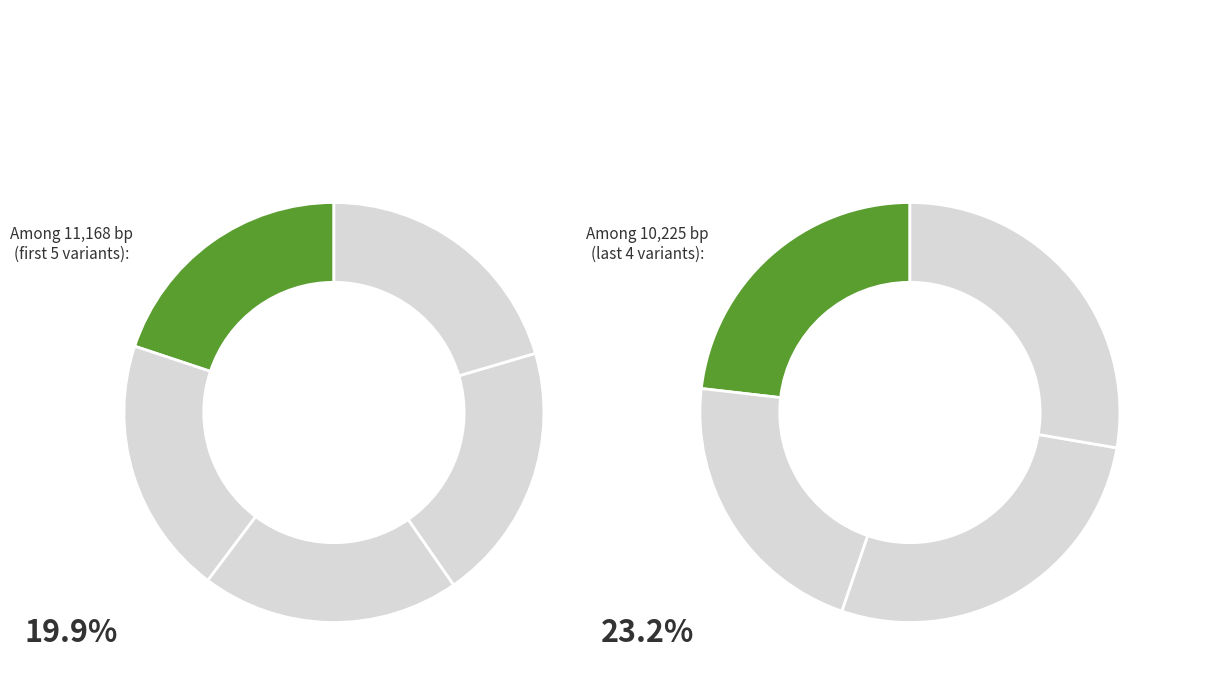

How many segments does this pie chart have?

9